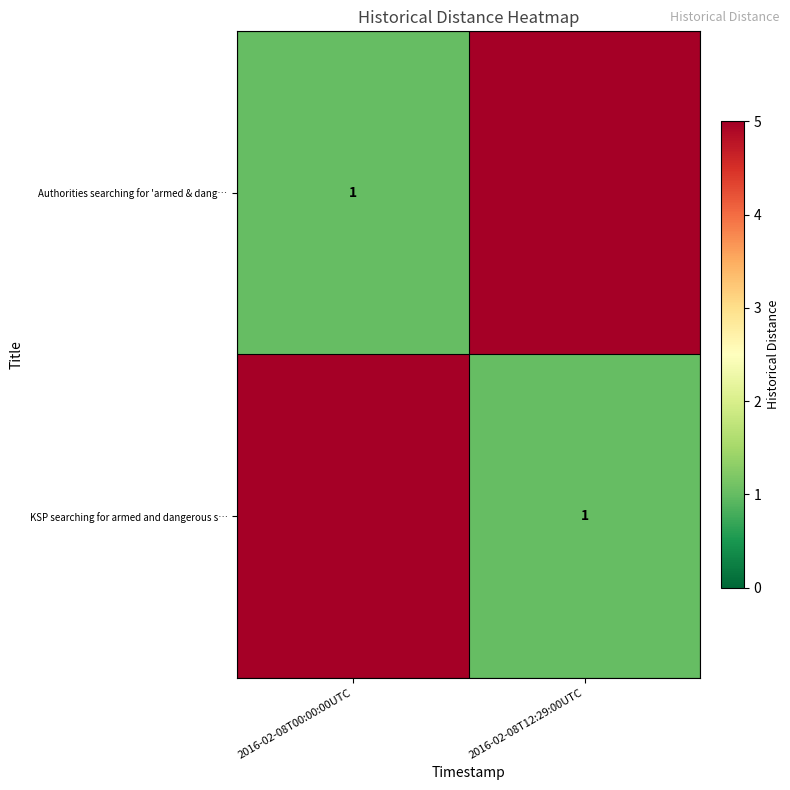

Rank the series by their maximum value, from highest to lowest.

row_0, row_1